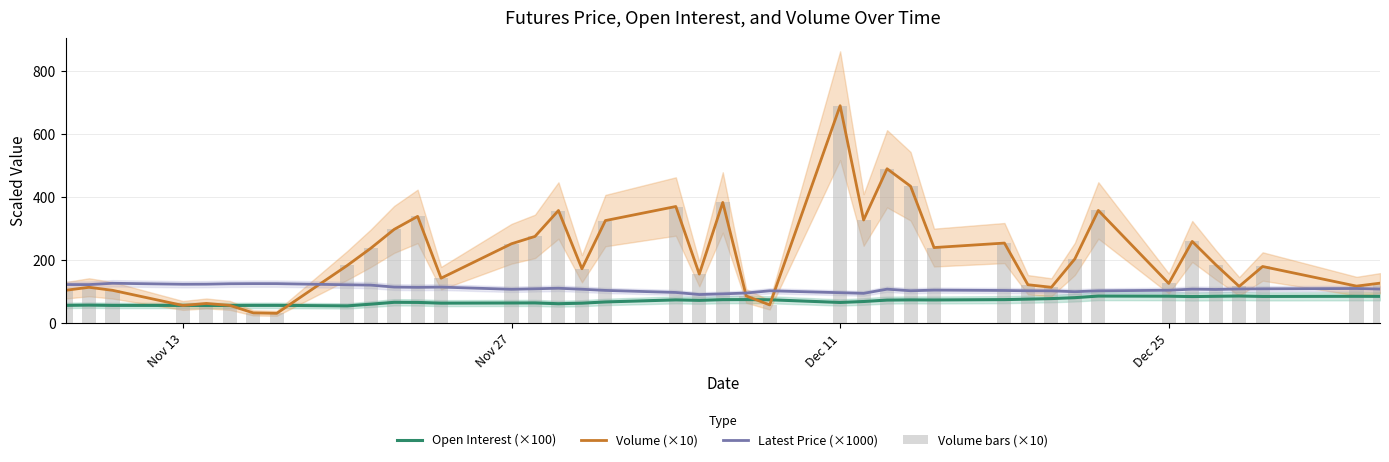

At which category does the chart reach its peak across all series?

Dec 11